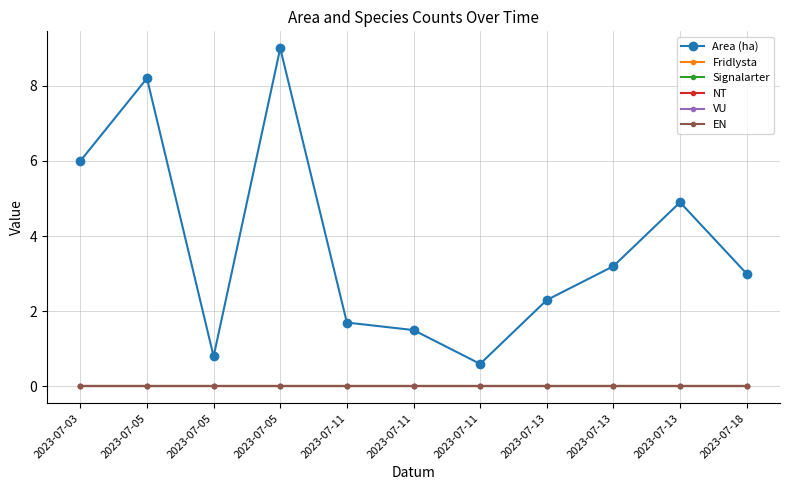

What are all the series names shown in the legend?

Area (ha), Fridlysta, Signalarter, NT, VU, EN